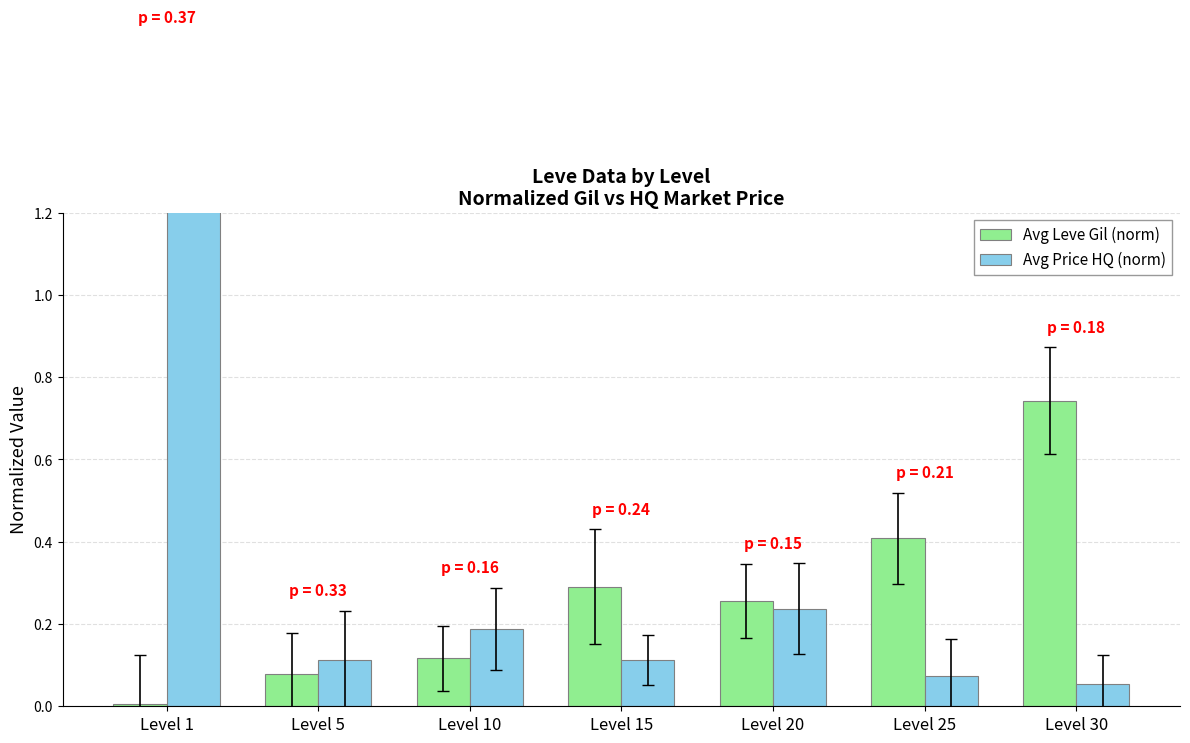

What is the value of the Avg Leve Gil (norm) bar at the 5th from the left?

0.3